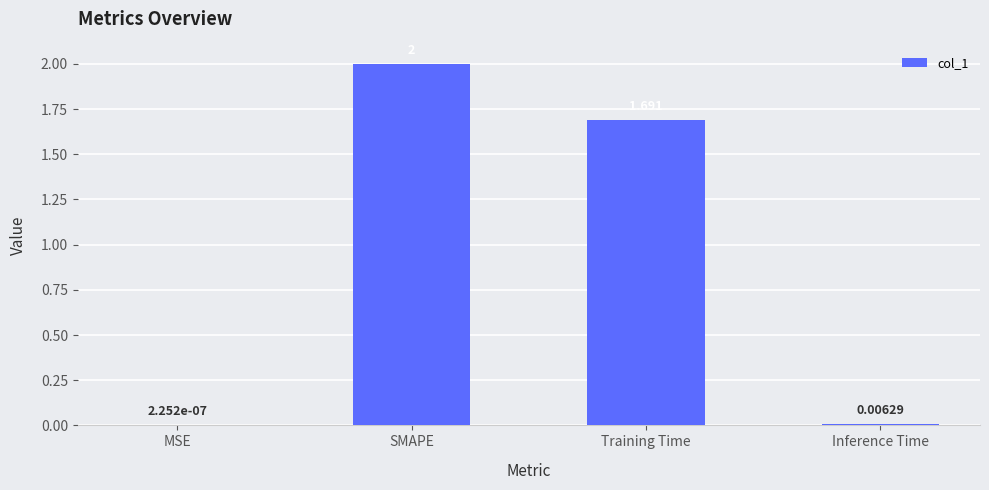

Count the number of categories in the chart.

4